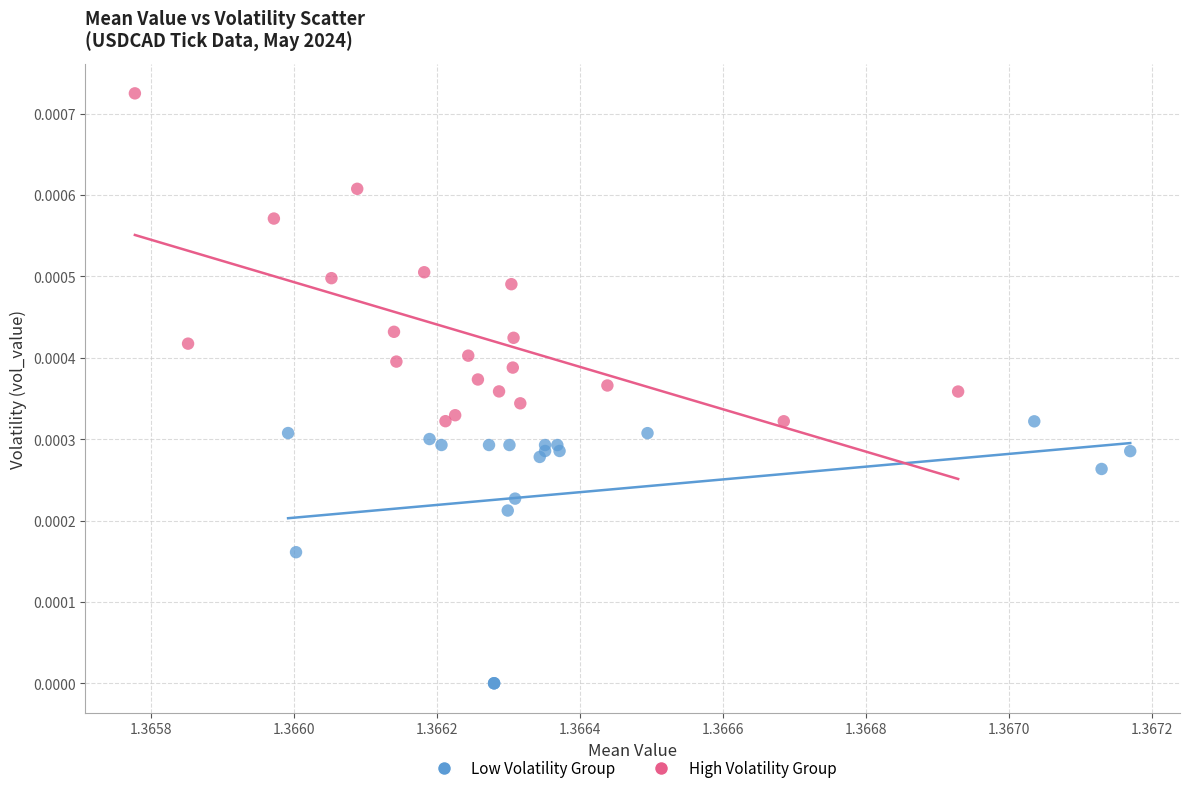

Which series contains the lowest Y value?

Low Volatility Group